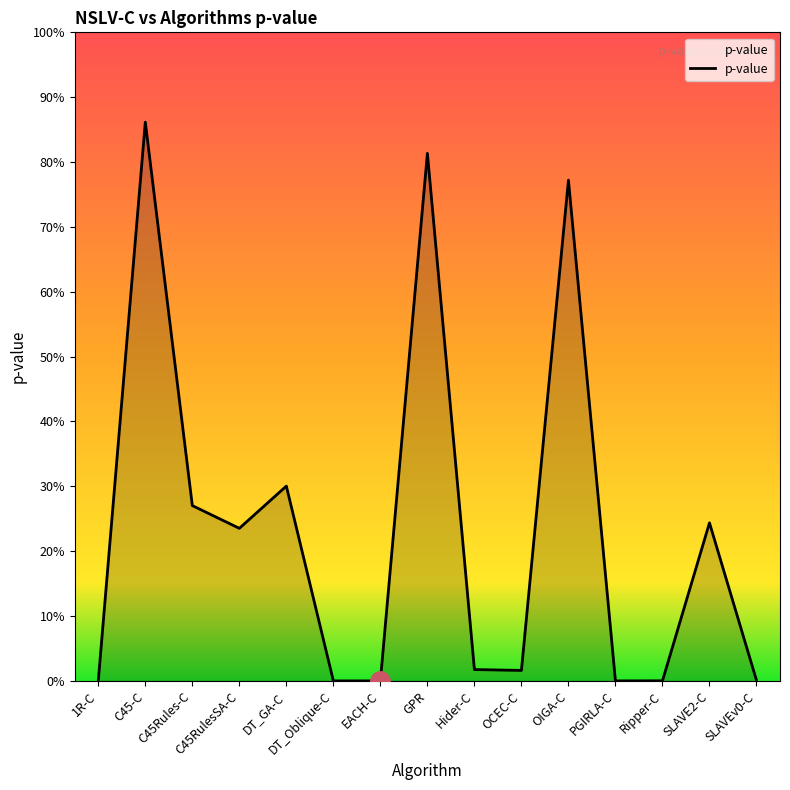

The chart shows a value of 0.8 at GPR. True or false?

True